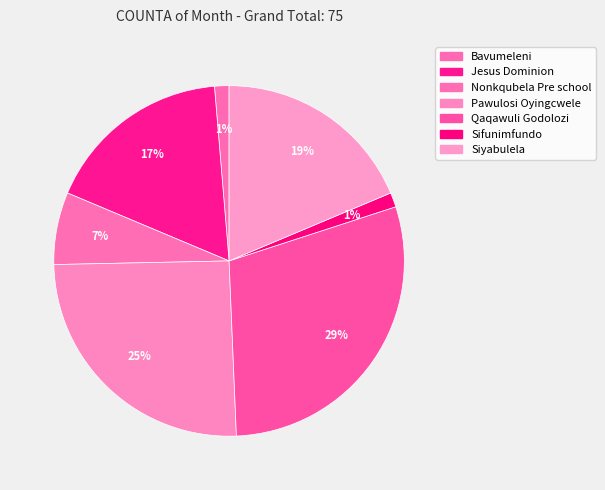

Count the number of slices in the pie.

7